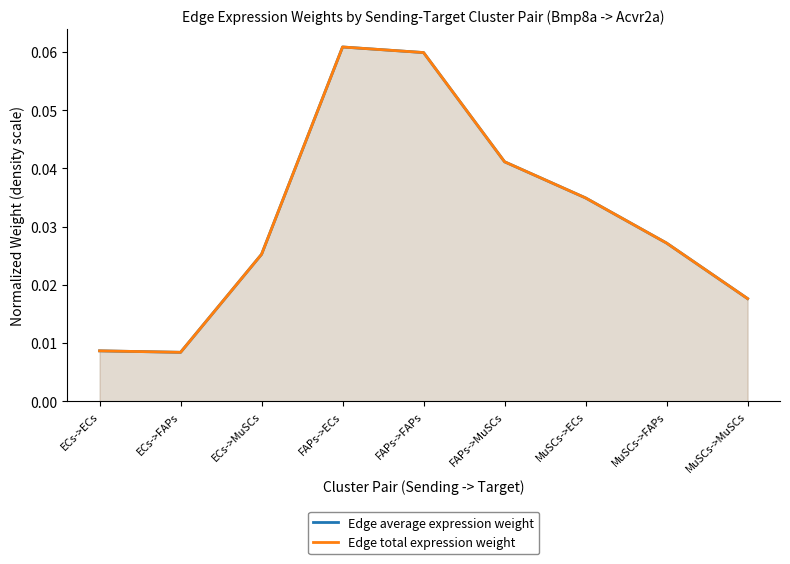

Between FAPs->MuSCs and MuSCs->MuSCs, which is larger?

FAPs->MuSCs